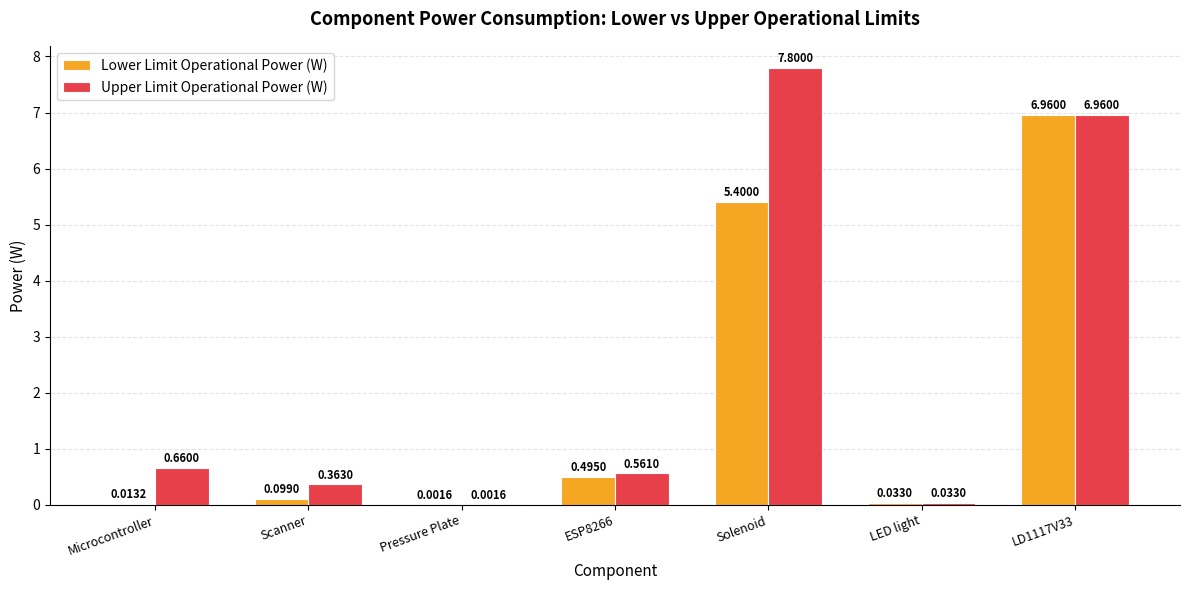

Between Microcontroller and LED light, which series saw the biggest shift?

Upper Limit Operational Power (W)